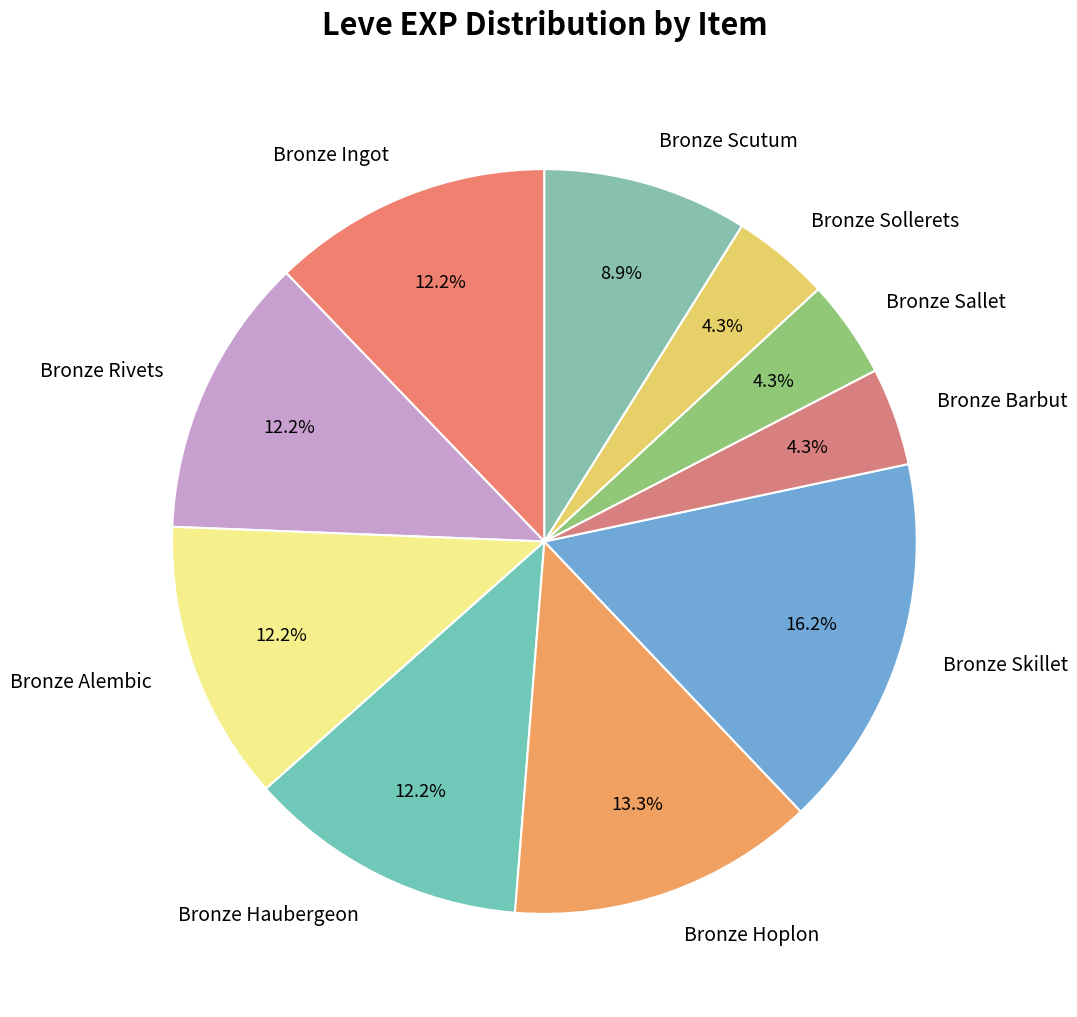

To the nearest percent, what percentage of the pie is Bronze Barbut?

4%